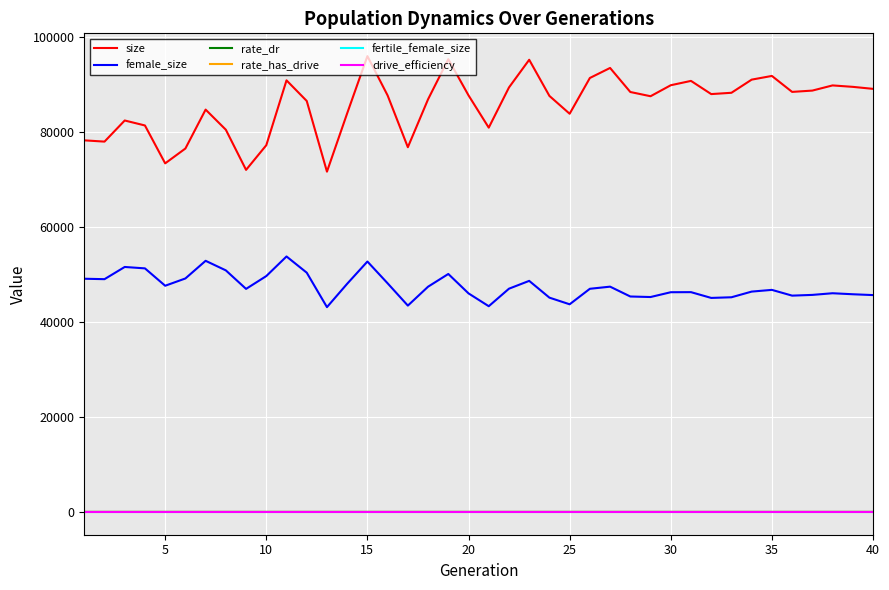

Which series has the largest range (max minus min)?

size